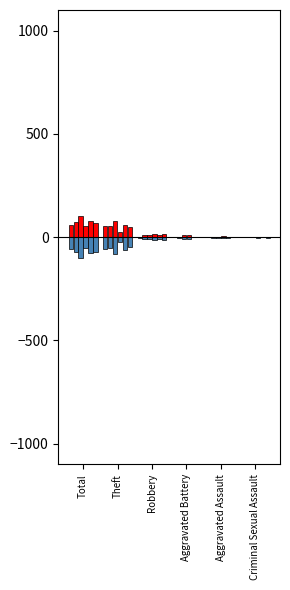

What is the spread (max minus min) of values at Aggravated Assault?

5